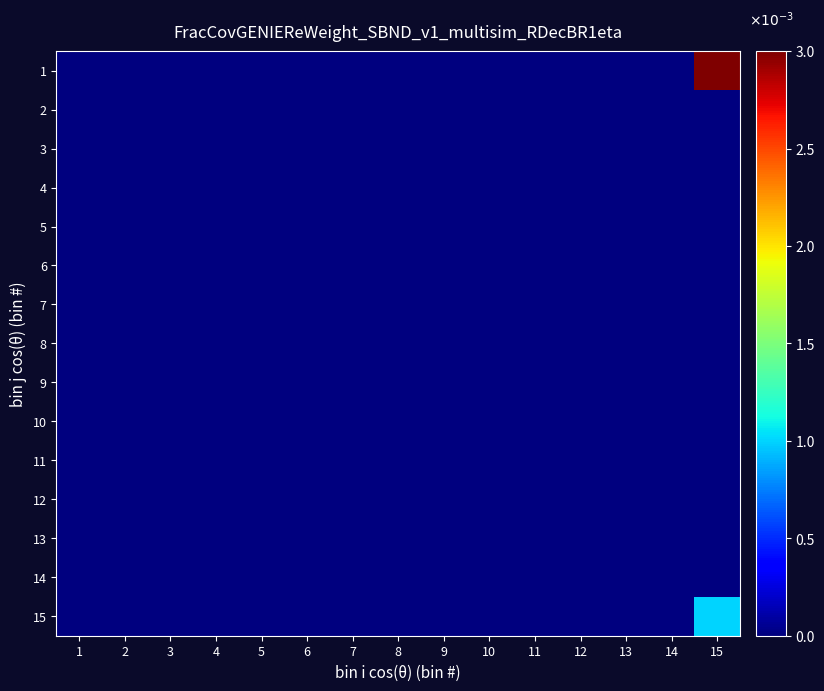

At how many categories does at least one series exceed 0?

1